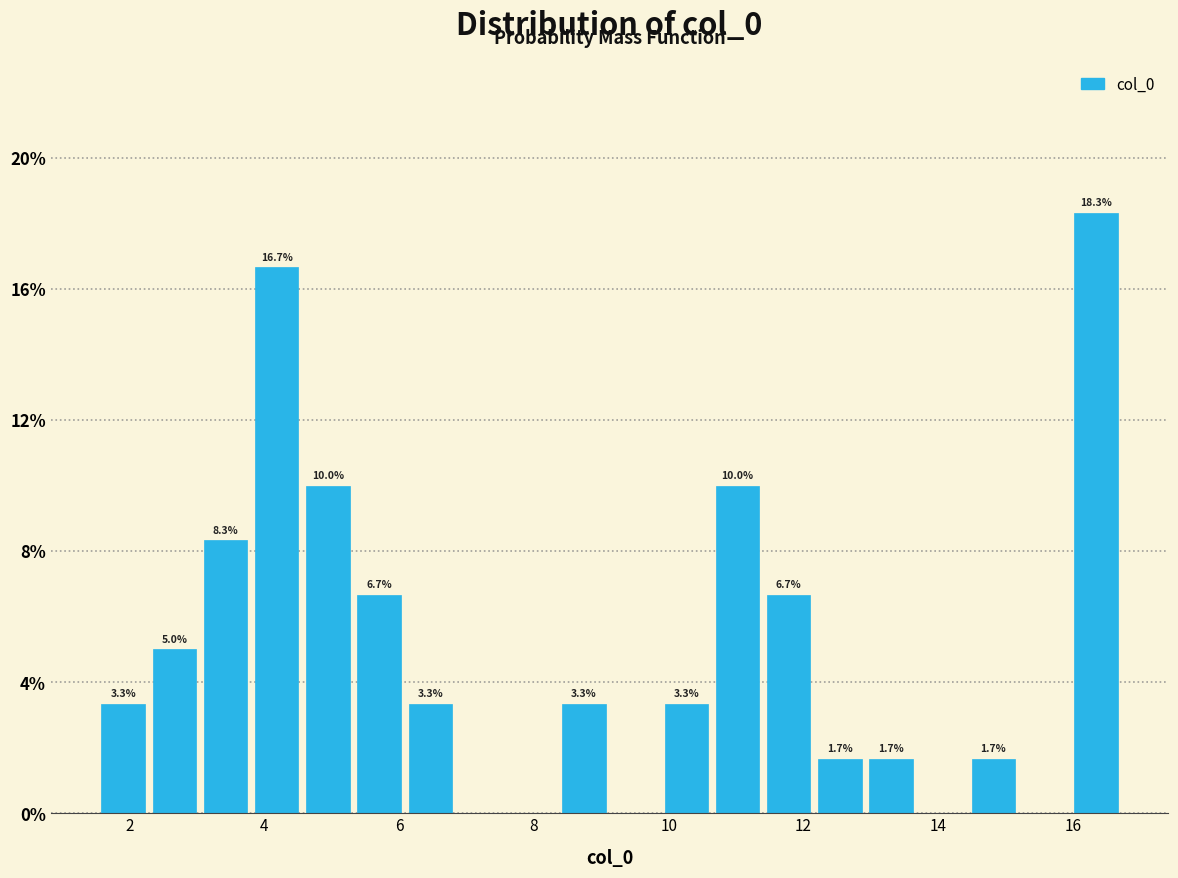

Read against the x-axis, roughly where is the centre of the tallest bar?

16.4